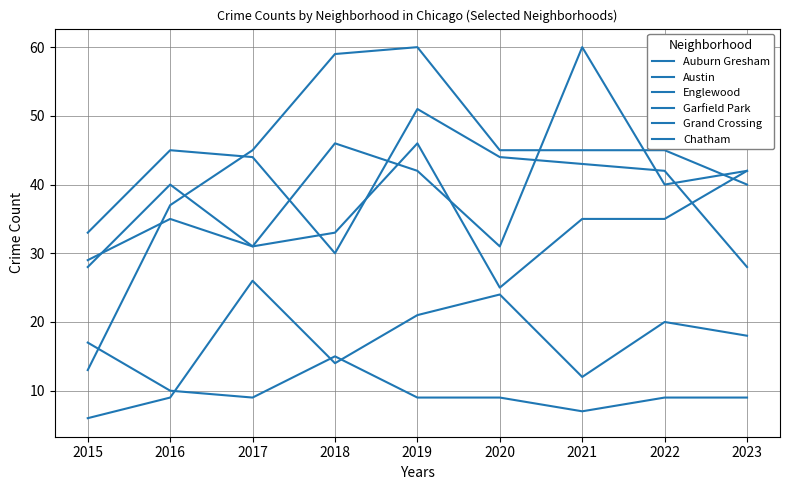

How many lines are shown in the chart?

6